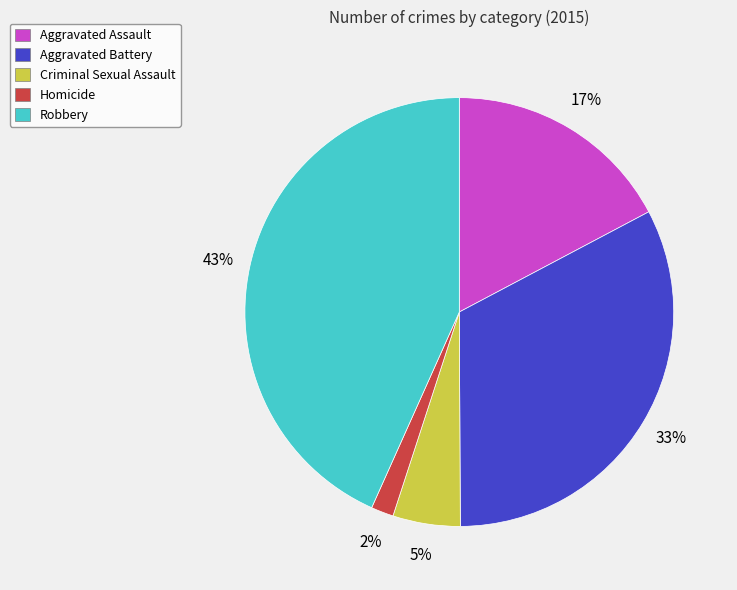

Does Criminal Sexual Assault represent more than half of the total?

No